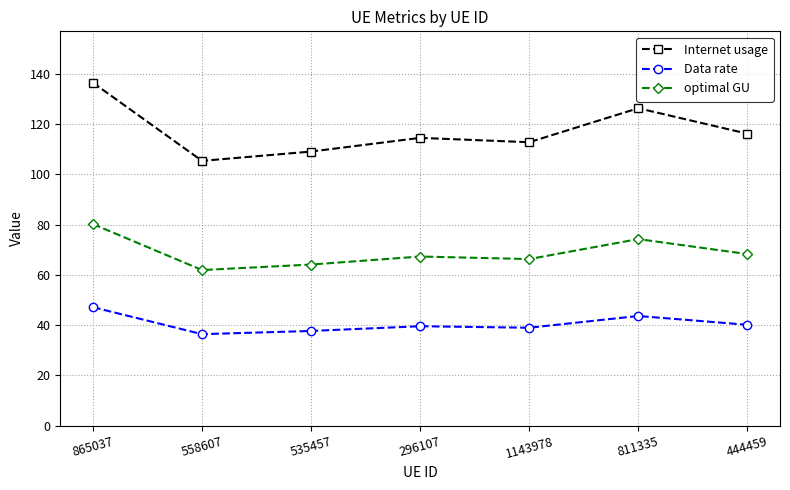

The Data rate series shows 47.1 at 865037. True or false?

True